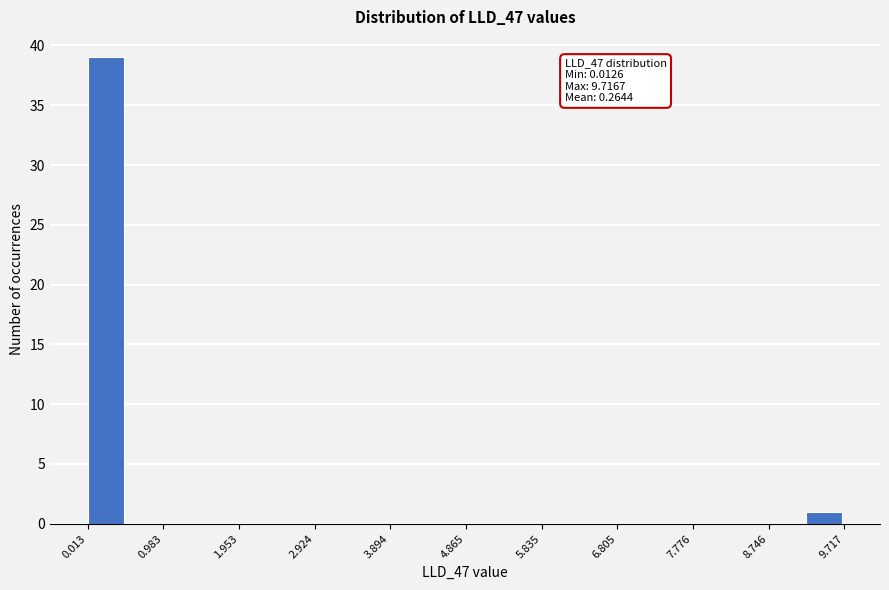

Which range on the x-axis has the tallest bar?

0.0 to 0.5